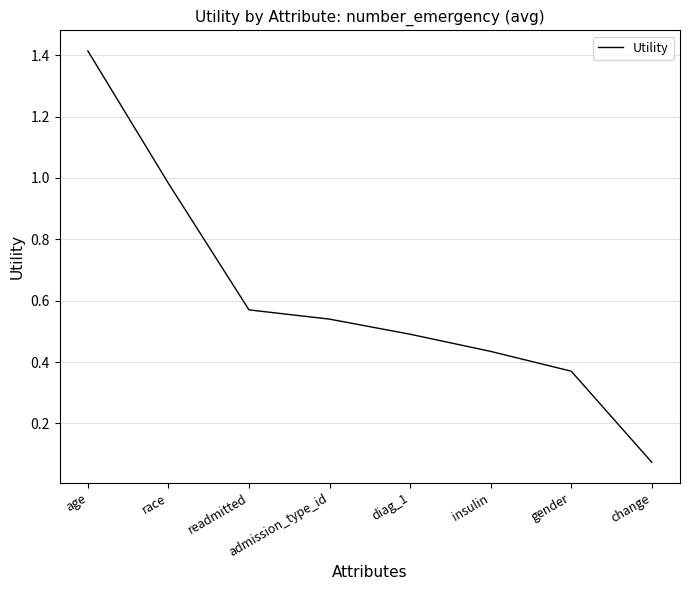

List the labels in order of value, smallest first.

change, gender, insulin, diag_1, admission_type_id, readmitted, race, age